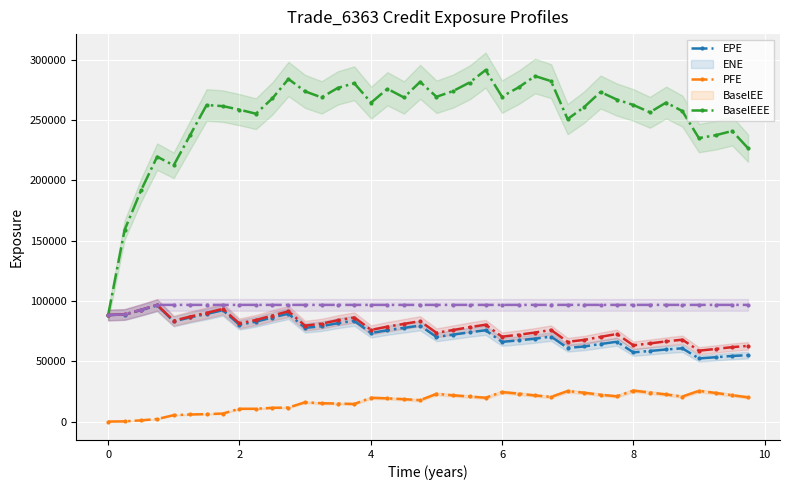

Reading right to left, list all the values displayed in this chart.

EPE: 55058.4	54403.3	53340.4	52349.2	60731.3	59767.6	58513.3	57379.4	66198.1	64286.8	62252.5	61073.6	70444.2	68733.3	67305.0	66084.6	75682.0	74033.9	72046.6	70138.7	79589.9	77699.9	75748.5	73388.3	83557.5	81591.0	79076.8	77677.9	89450.7	86284.6	82821.3	80294.5	92324.1	89215.0	86385.2	83062.2	96287.2	92424.5	88703.3	88346.2
ENE: 20074.6	21834.3	23694.8	25435.7	20730.3	22450.5	24059.3	25641.5	20925.2	22213.8	23887.4	25268.4	20413.0	21638.8	23161.2	24443.5	19733.3	20764.3	21761.0	22947.8	17720.0	18541.5	19198.4	19729.4	14539.7	14914.0	15178.5	15965.9	11578.8	11367.7	10573.1	10579.6	6609.7	6144.1	5840.1	5269.4	2078.1	981.8	140.2	0.0
PFE: 226789.0	241028.0	237531.0	235114.0	257499.0	264611.0	256522.0	262609.0	267084.0	273364.0	260870.0	250877.0	282392.0	286585.0	277149.0	269537.0	291509.0	281237.0	274063.0	269382.0	281766.0	268839.0	275995.0	264546.0	280600.0	276798.0	268876.0	273915.0	284132.0	267981.0	255357.0	258726.0	261639.0	262583.0	237803.0	212521.0	219705.0	191949.0	159007.0	88346.2
BaselEE: 62744.4	61703.9	60201.9	58784.5	67875.5	66490.2	64791.2	63236.1	72627.9	70218.2	67694.7	66115.6	75948.1	73810.3	71981.0	70387.4	80307.7	78271.1	75878.5	73592.9	83235.7	80995.5	78699.5	75997.3	86278.3	84012.5	81196.3	79535.0	91369.6	87928.8	84199.4	81435.6	93454.0	90134.9	87108.3	83607.5	96751.6	92720.5	88845.2	88346.2
BaselEEE: 96751.6	96751.6	96751.6	96751.6	96751.6	96751.6	96751.6	96751.6	96751.6	96751.6	96751.6	96751.6	96751.6	96751.6	96751.6	96751.6	96751.6	96751.6	96751.6	96751.6	96751.6	96751.6	96751.6	96751.6	96751.6	96751.6	96751.6	96751.6	96751.6	96751.6	96751.6	96751.6	96751.6	96751.6	96751.6	96751.6	96751.6	92720.5	88845.2	88346.2